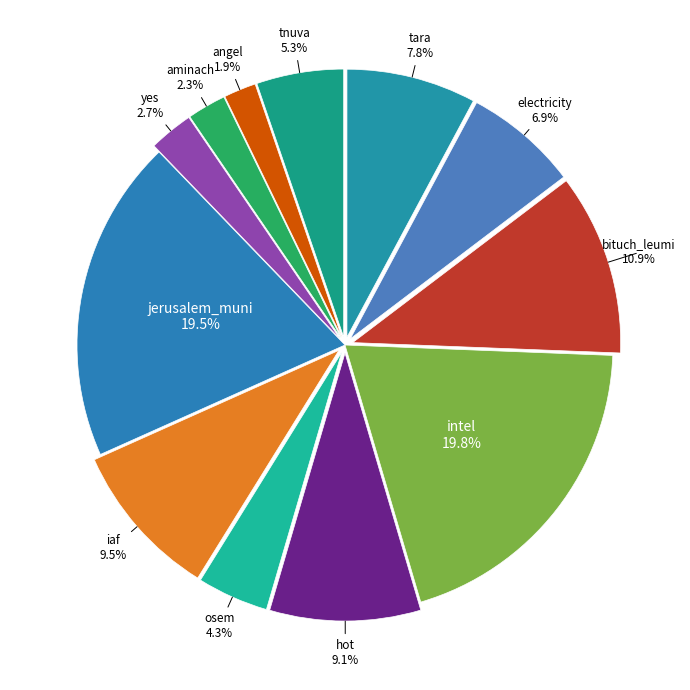

Count the number of slices in the pie.

12